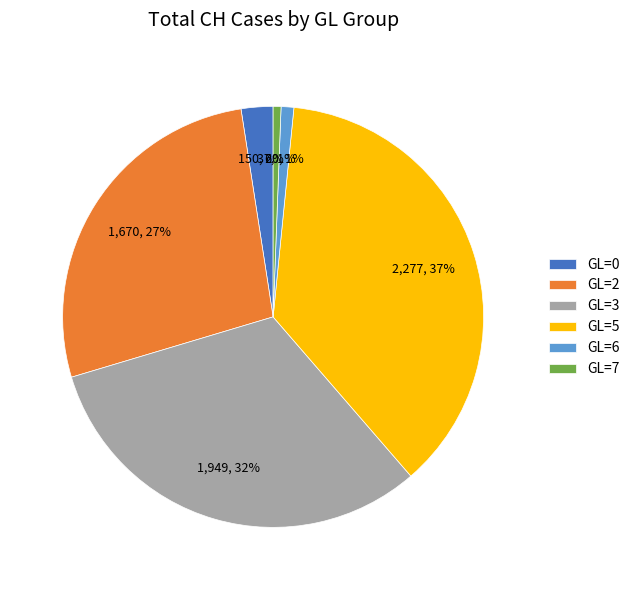

To the nearest percent, what is the average slice percentage?

17%